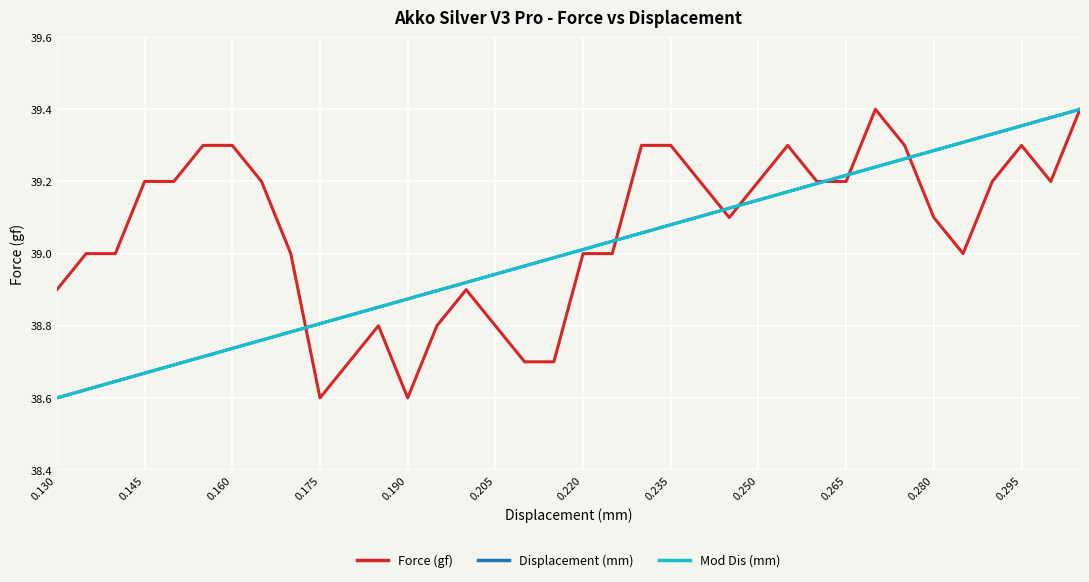

Does the chart display data point markers on the line(s)?

No